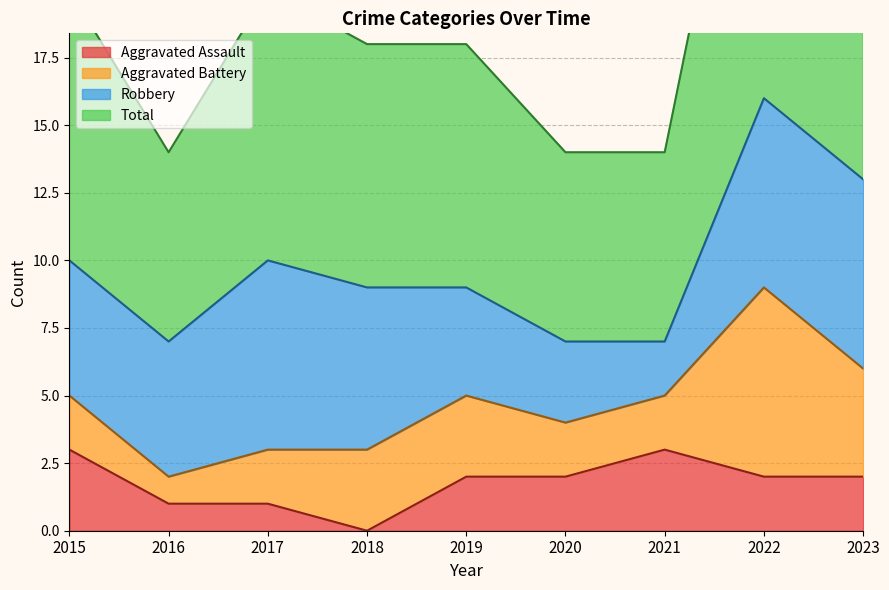

How many categories are shown in the chart?

9